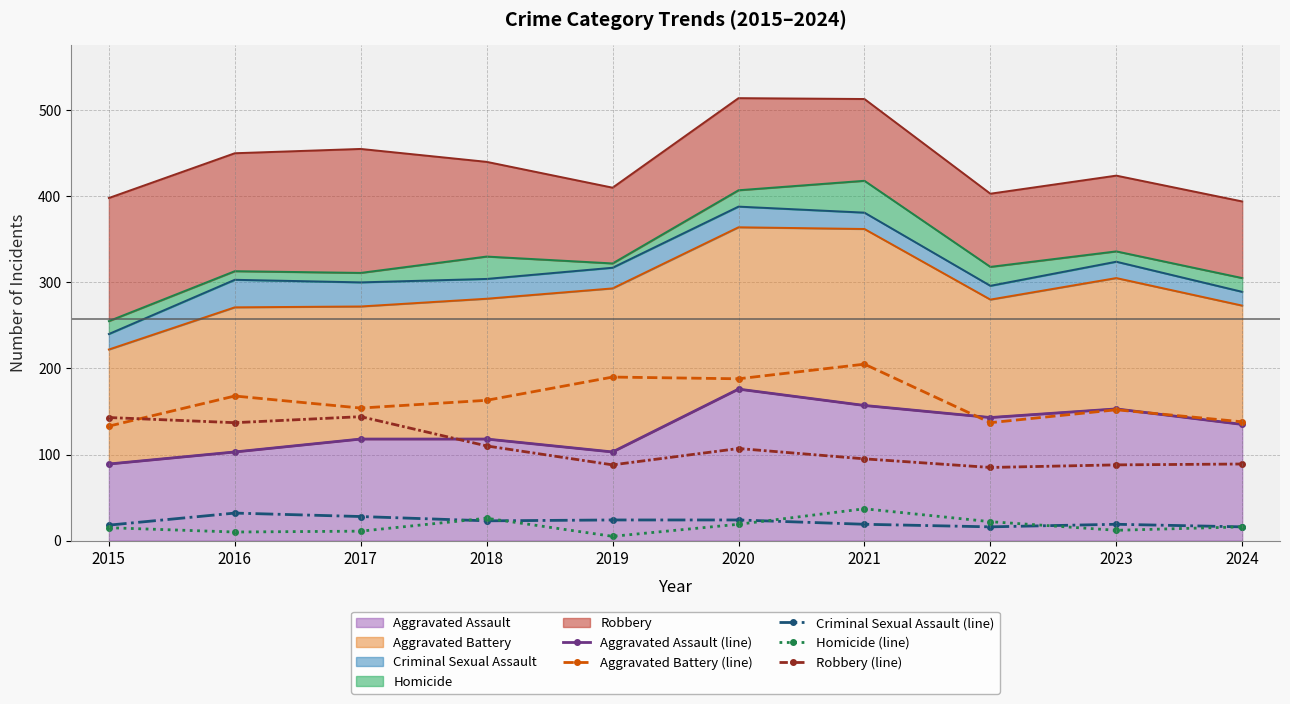

How many interior local peaks does the Aggravated Assault (line) series have?

2